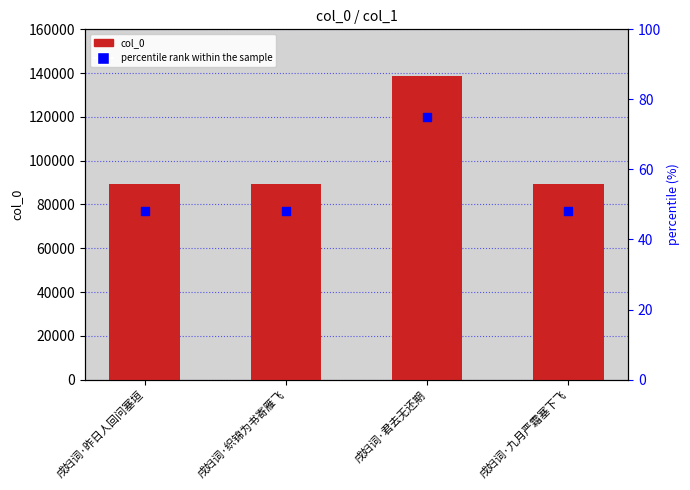

What is the total value across all series at 戌妇词·昨日人回问塞垣?

89184.2